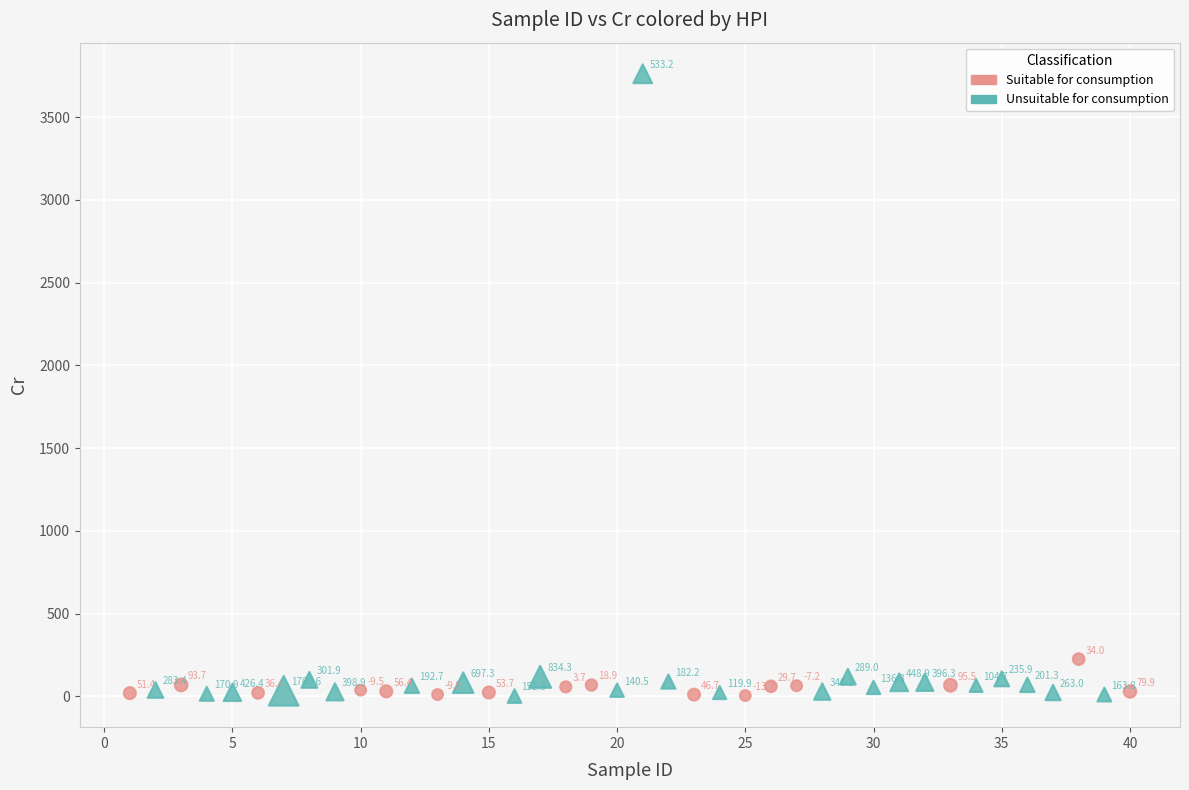

Which series reaches the minimum Y coordinate?

Unsuitable for consumption